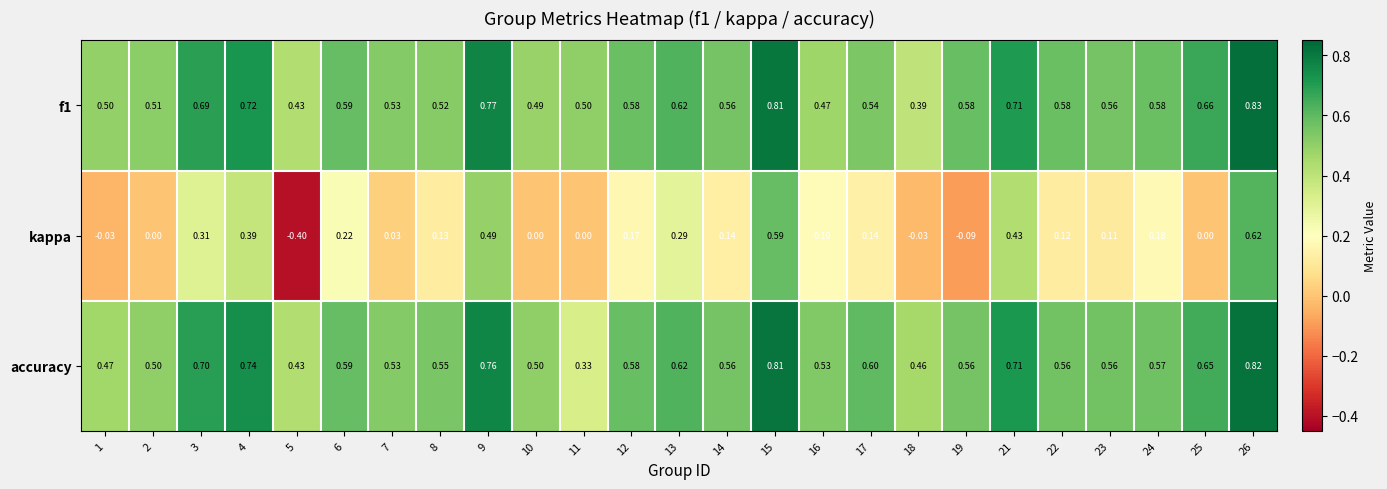

Which category has the lowest value across all series?

5